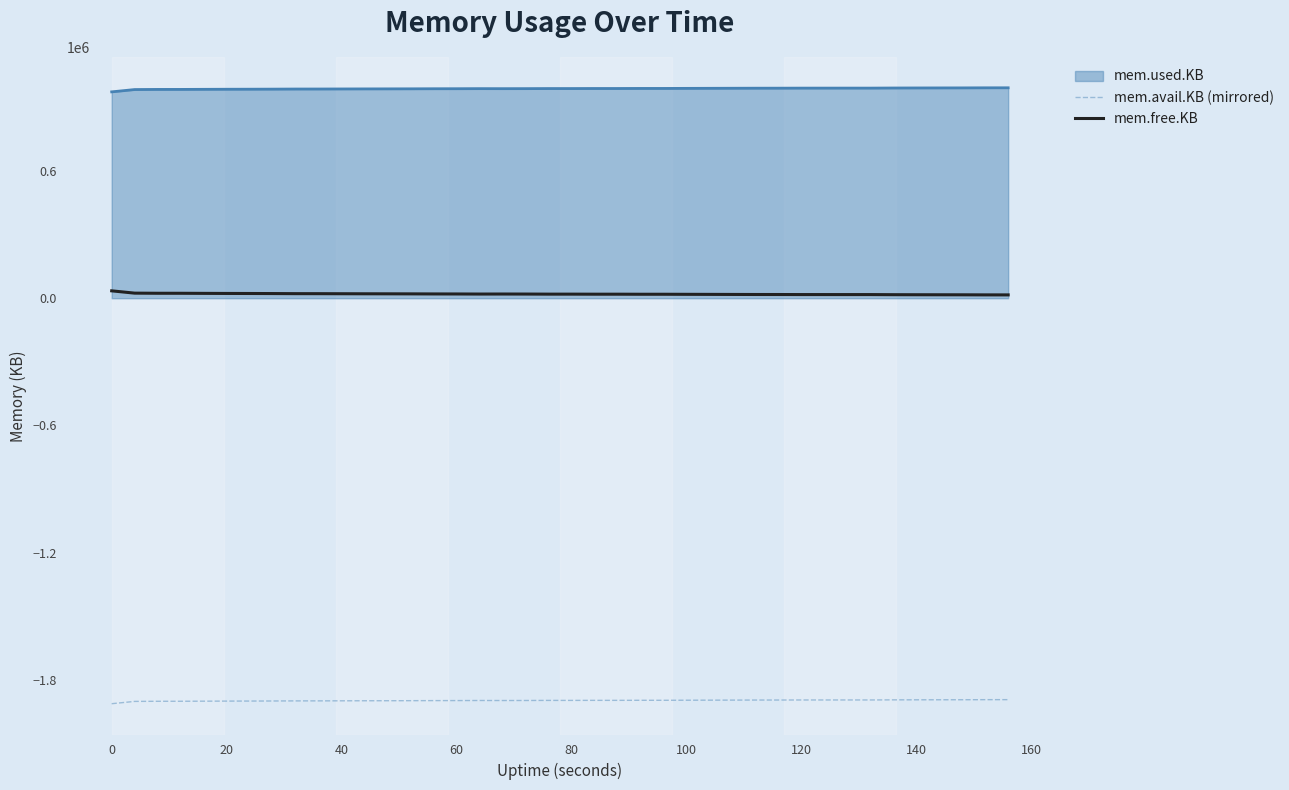

Which series has the largest total across all categories?

mem.used.KB